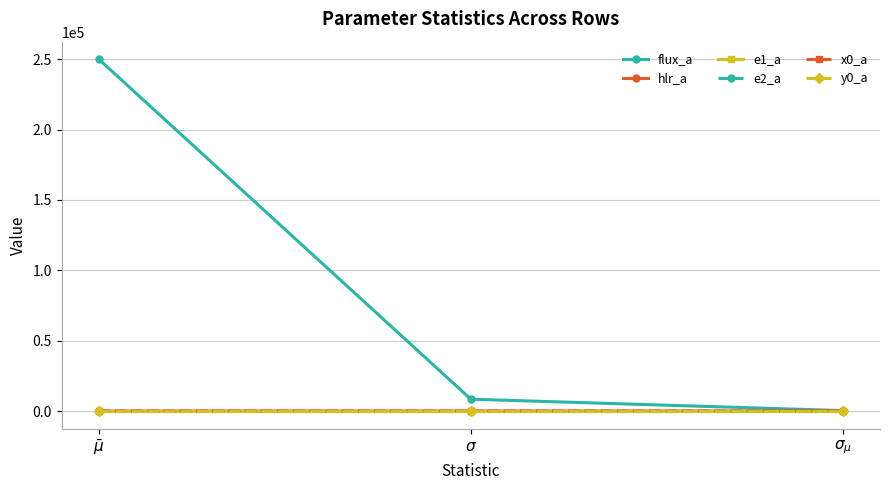

What is the value of the flux_a point at the 2nd from the left?

8405.9